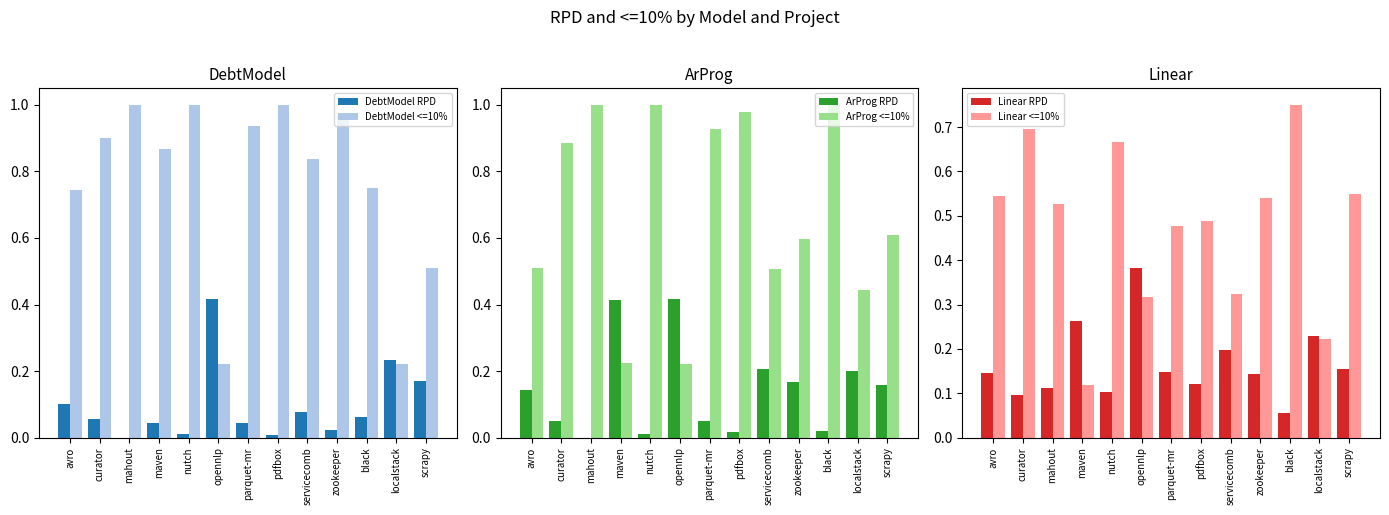

Which category has the lowest value in the DebtModel <=10% series?

opennlp